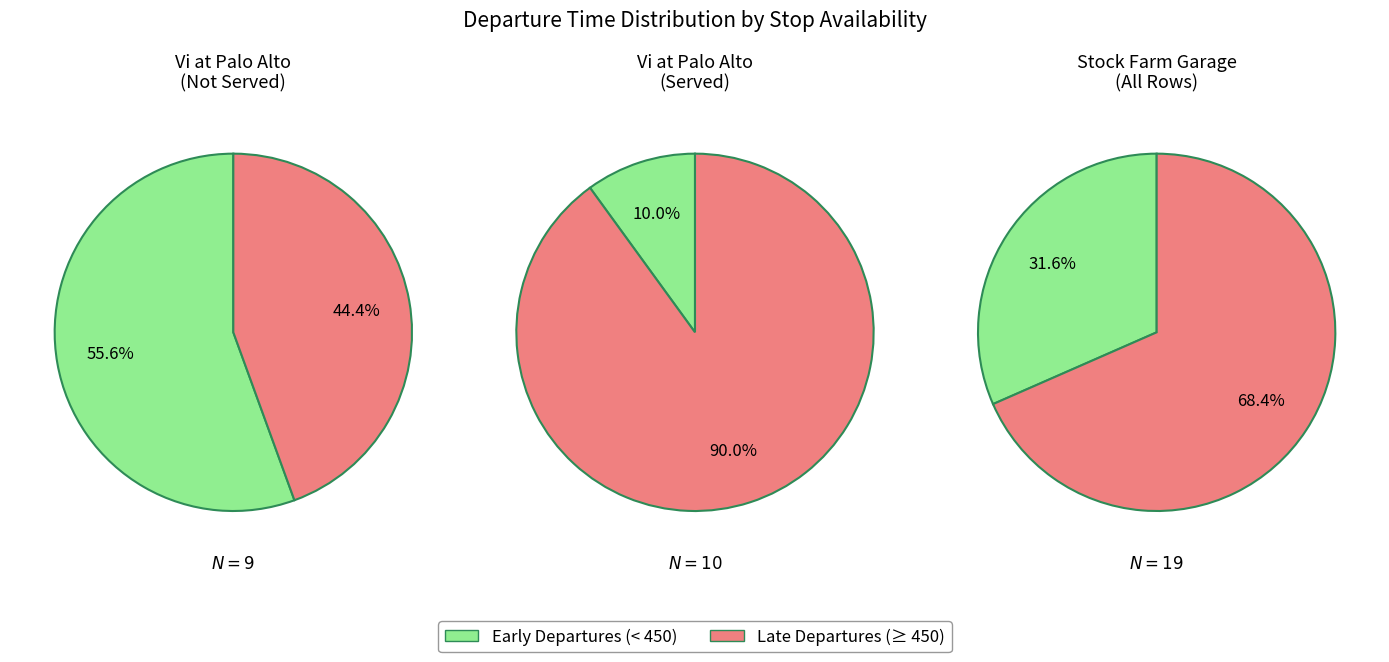

To the nearest percent, what portion does 434 represent?

10%